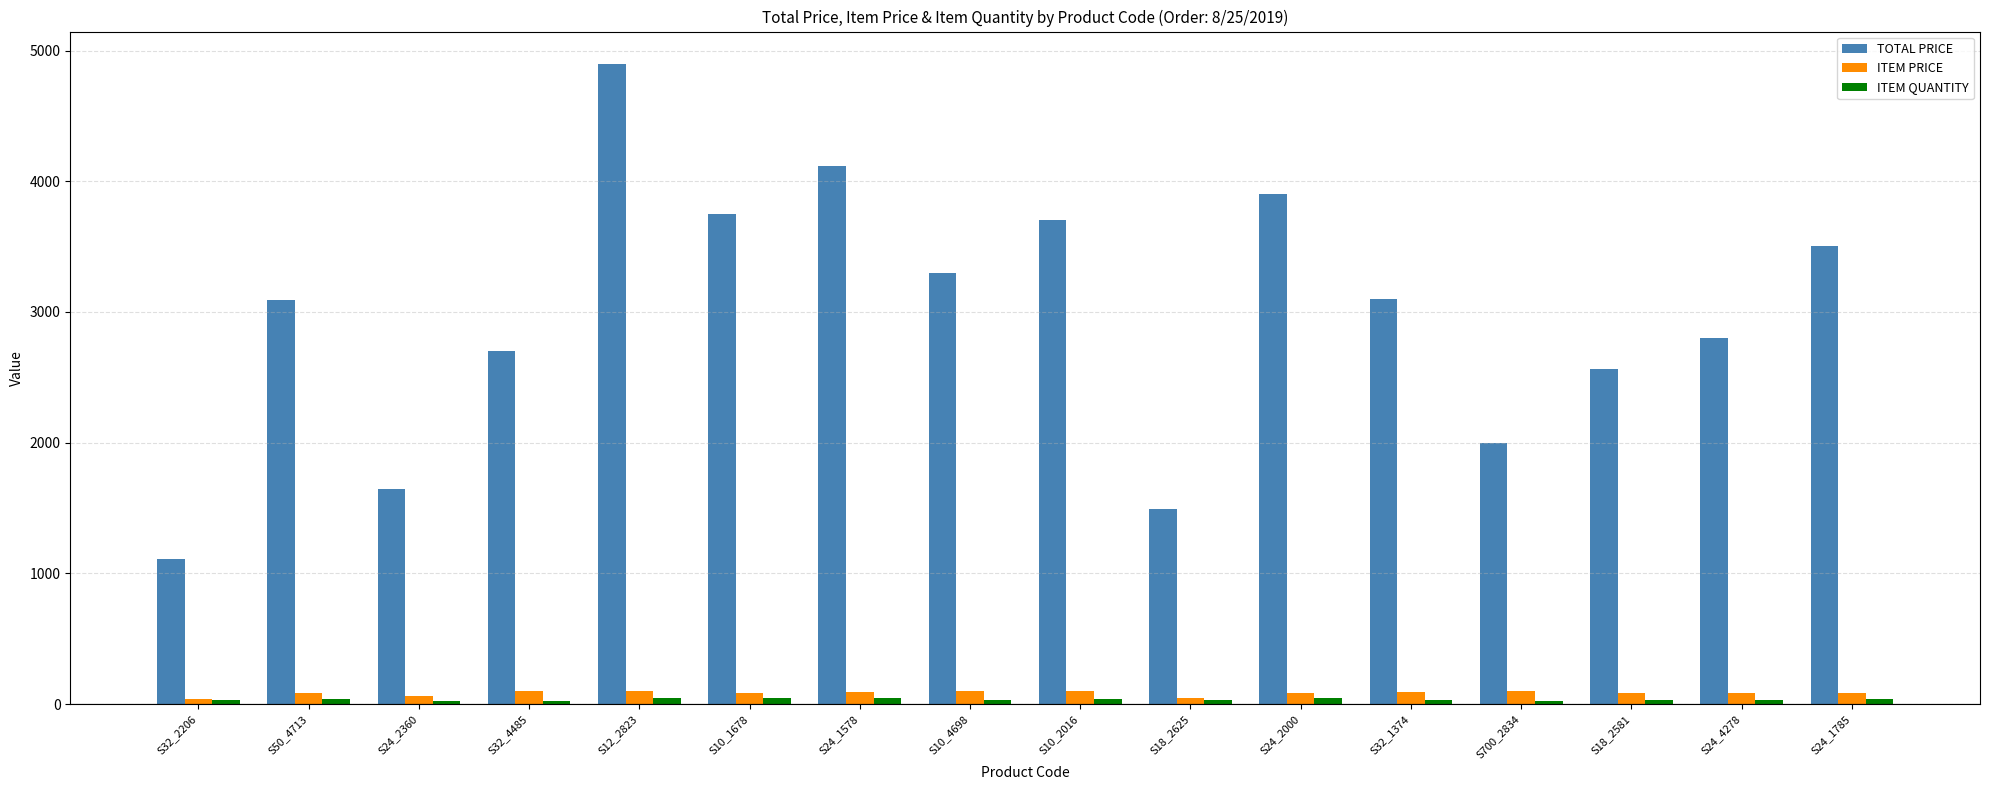

Between S12_2823 and S10_4698, which series saw the biggest shift?

TOTAL PRICE